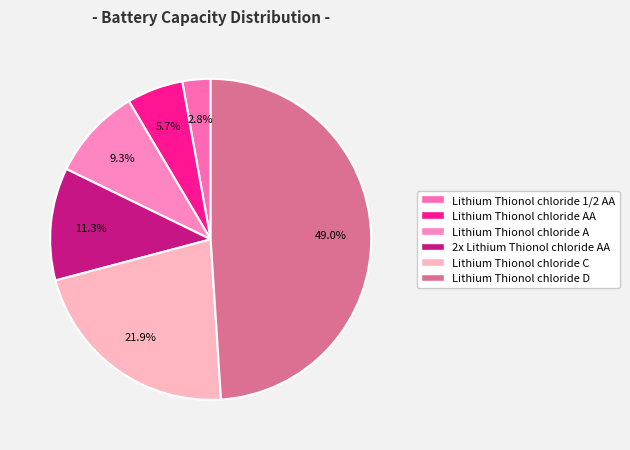

To the nearest percent, what portion does Lithium Thionol chloride AA represent?

6%